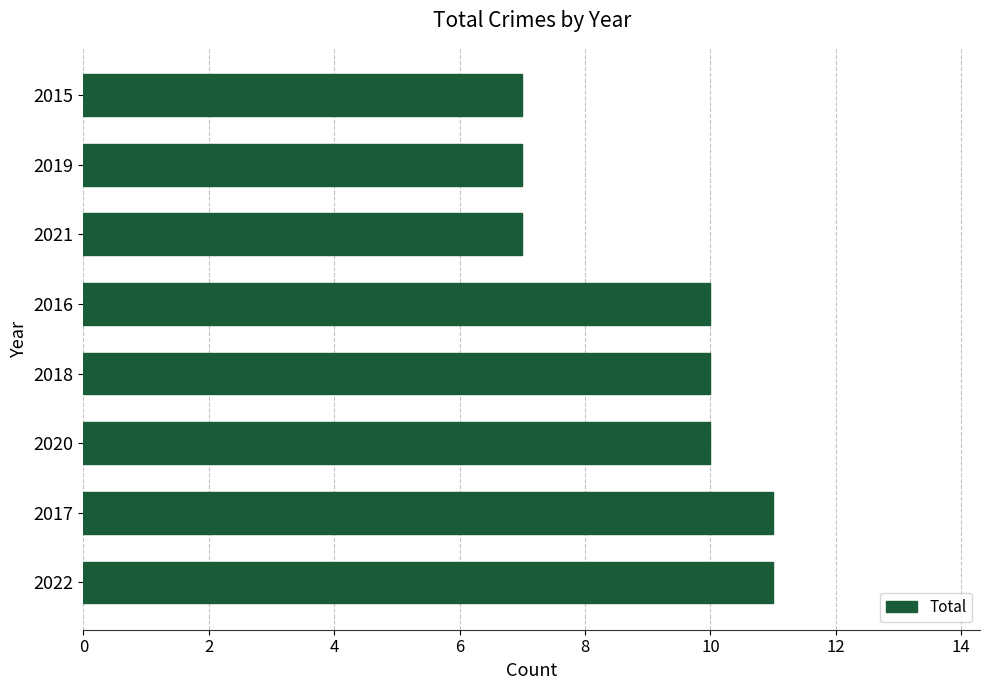

The chart shows a value of 4 at 2015. True or false?

False